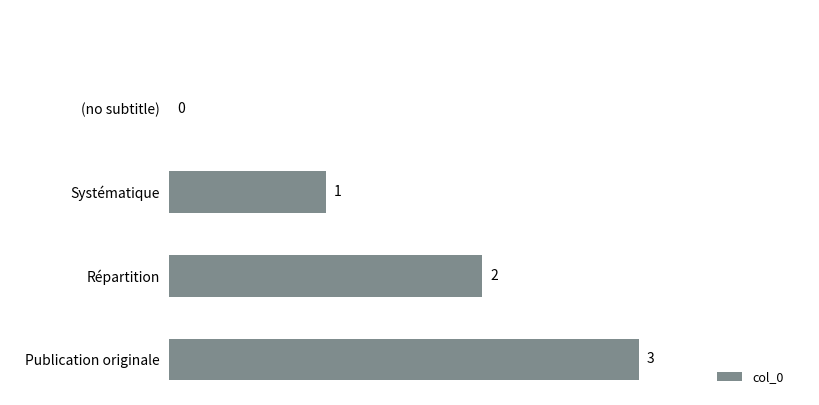

What is the sum of all values?

6